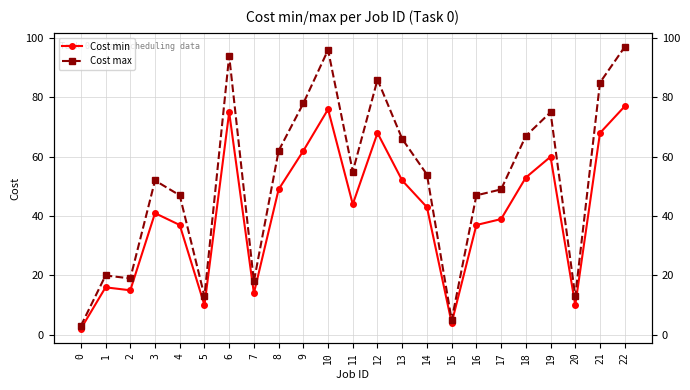

Reading left to right, list all the values displayed in this chart.

Cost min: 0=2	1=16	2=15	3=41	4=37	5=10	6=75	7=14	8=49	9=62	10=76	11=44	12=68	13=52	14=43	15=4	16=37	17=39	18=53	19=60	20=10	21=68	22=77
Cost max: 0=3	1=20	2=19	3=52	4=47	5=13	6=94	7=18	8=62	9=78	10=96	11=55	12=86	13=66	14=54	15=5	16=47	17=49	18=67	19=75	20=13	21=85	22=97